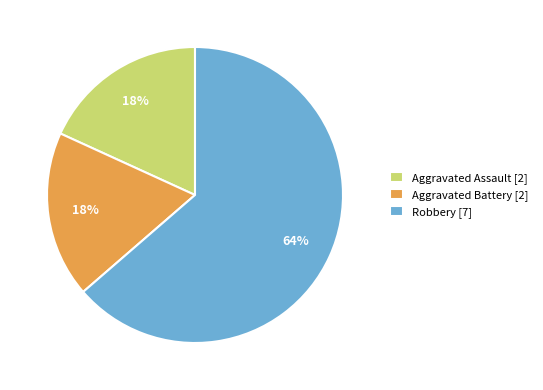

To the nearest percent, what percentage of the pie is Aggravated Assault?

18%